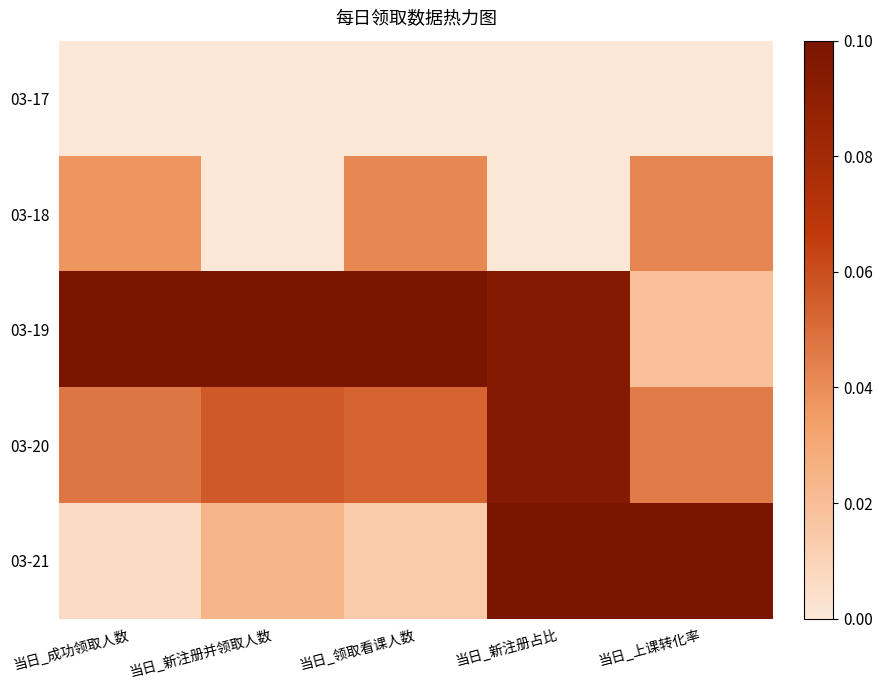

Reading left to right, transcribe all the data shown in this chart.

03-17: 当日_成功领取人数=0.0	当日_新注册并领取人数=0.0	当日_领取看课人数=0.0	当日_新注册占比=0.0	当日_上课转化率=0.0
03-18: 当日_成功领取人数=0.4	当日_新注册并领取人数=0.0	当日_领取看课人数=0.4	当日_新注册占比=0.0	当日_上课转化率=0.4
03-19: 当日_成功领取人数=1.0	当日_新注册并领取人数=1.0	当日_领取看课人数=1.0	当日_新注册占比=1.0	当日_上课转化率=0.2
03-20: 当日_成功领取人数=0.5	当日_新注册并领取人数=0.6	当日_领取看课人数=0.5	当日_新注册占比=0.9	当日_上课转化率=0.5
03-21: 当日_成功领取人数=0.1	当日_新注册并领取人数=0.2	当日_领取看课人数=0.1	当日_新注册占比=1.0	当日_上课转化率=1.0